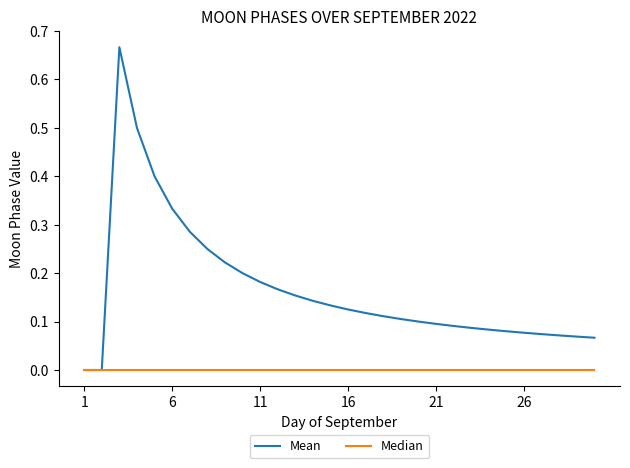

Which series has the widest spread of values?

Mean